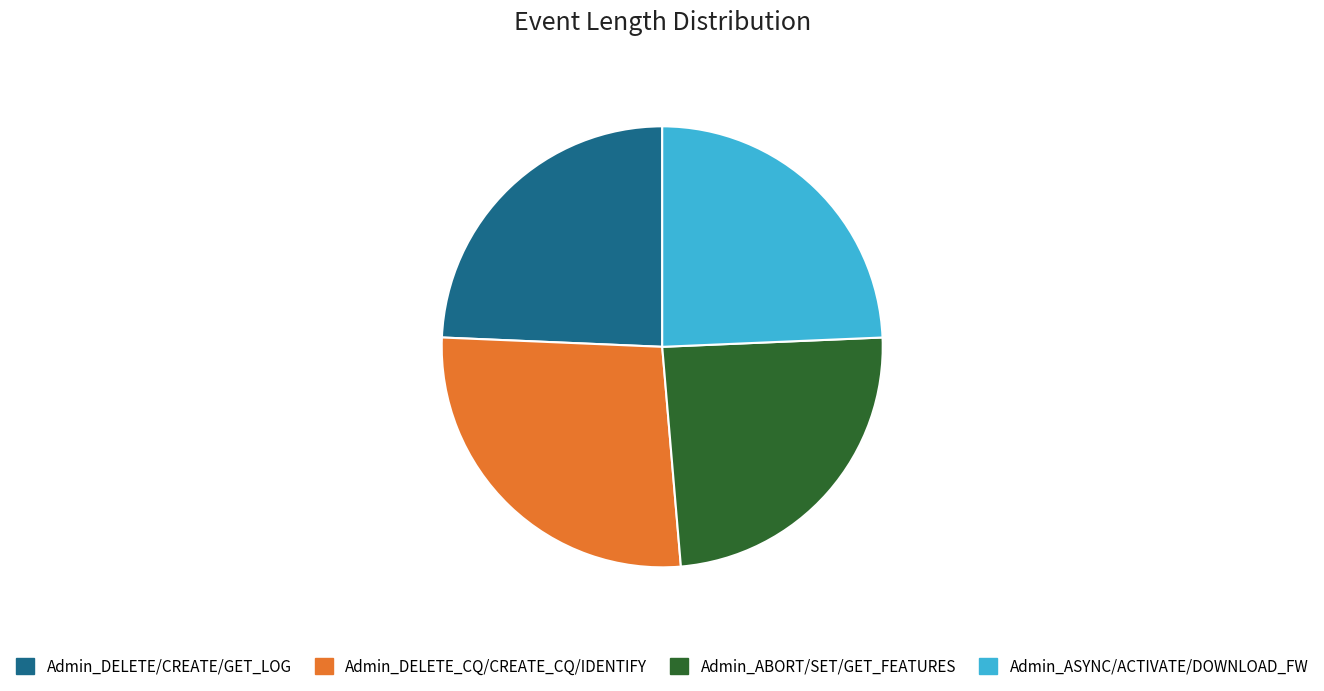

Is there a majority slice in this chart?

No